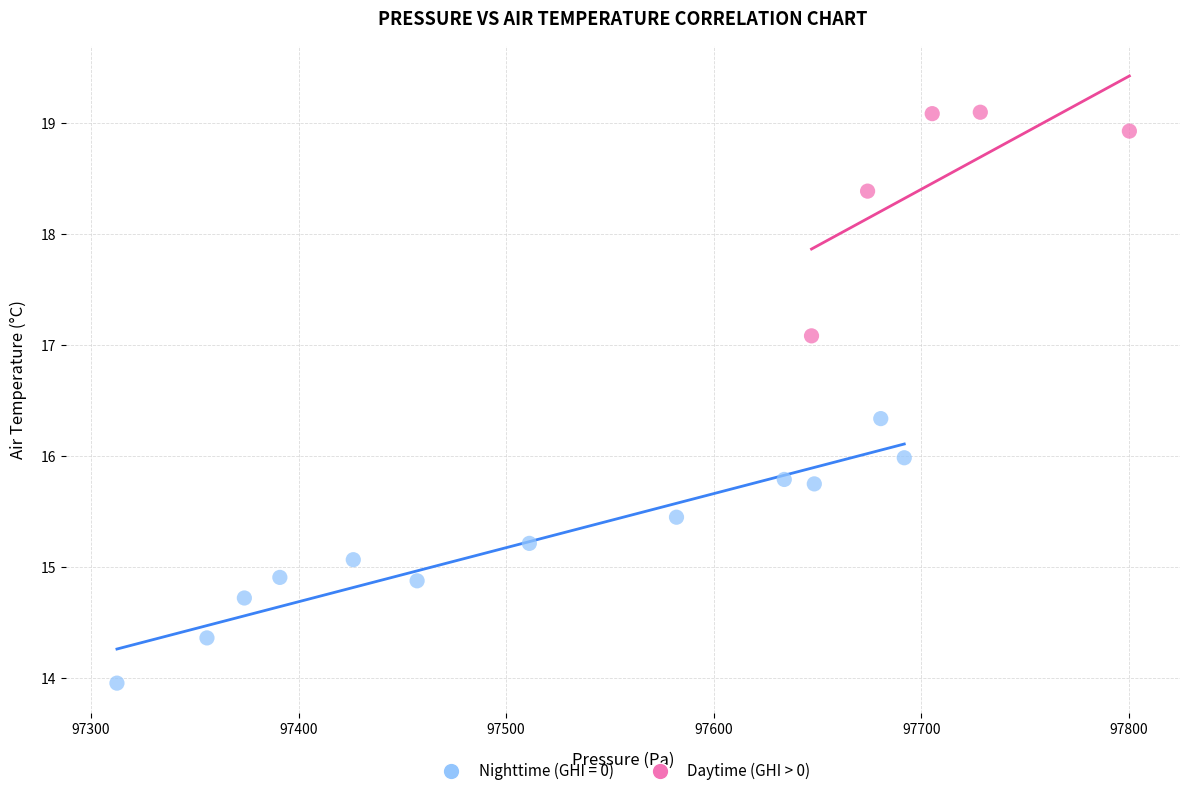

Which series reaches the maximum Y coordinate?

Daytime (GHI > 0)